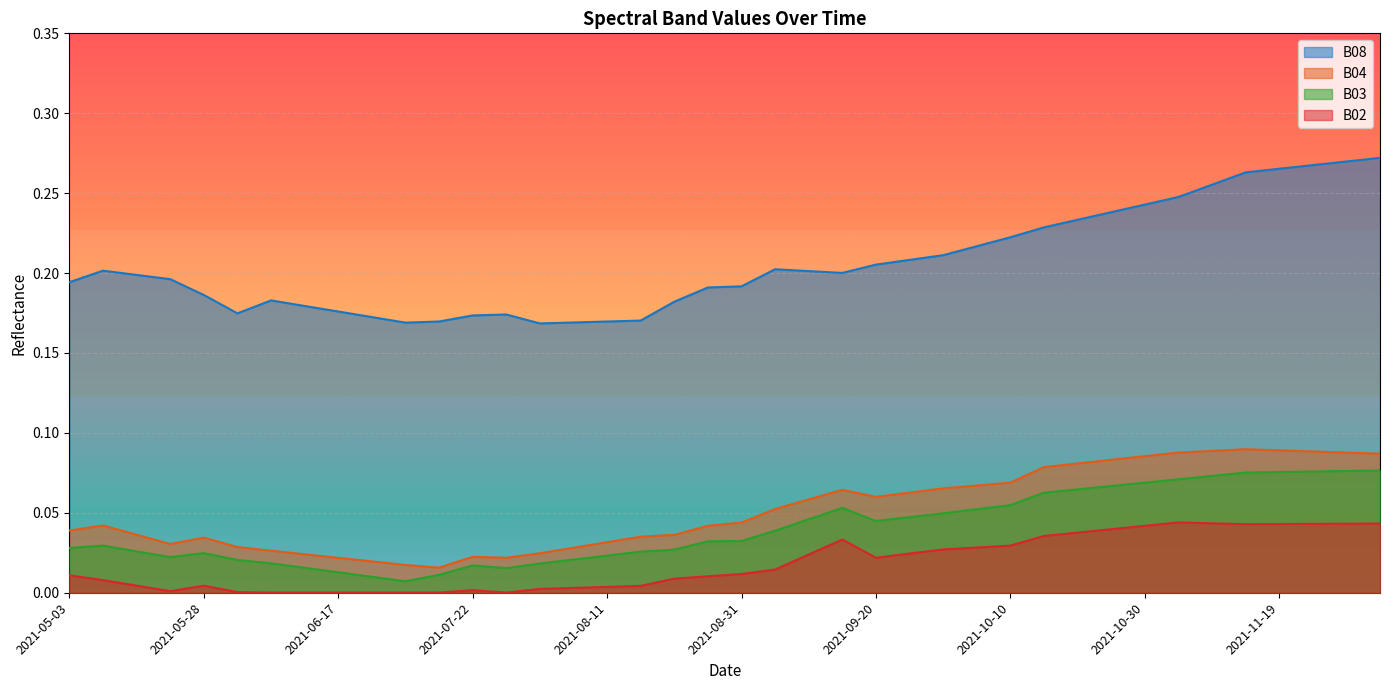

What is the difference between the maximum and second lowest values in the B04 series?

0.1